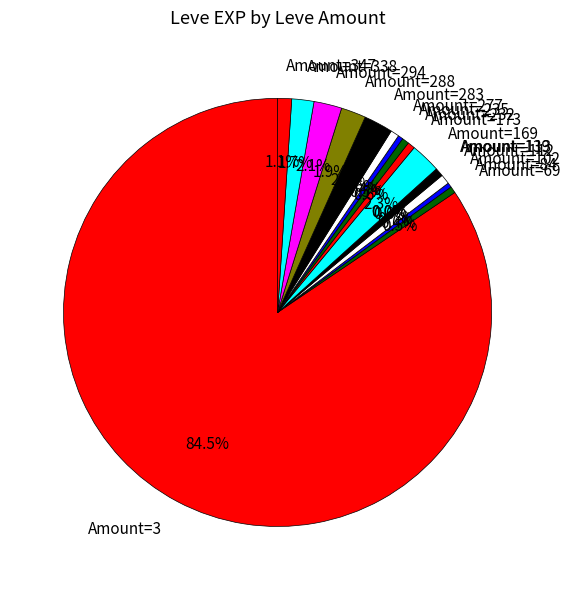

Does Amount=3 account for over 50% of the chart?

Yes